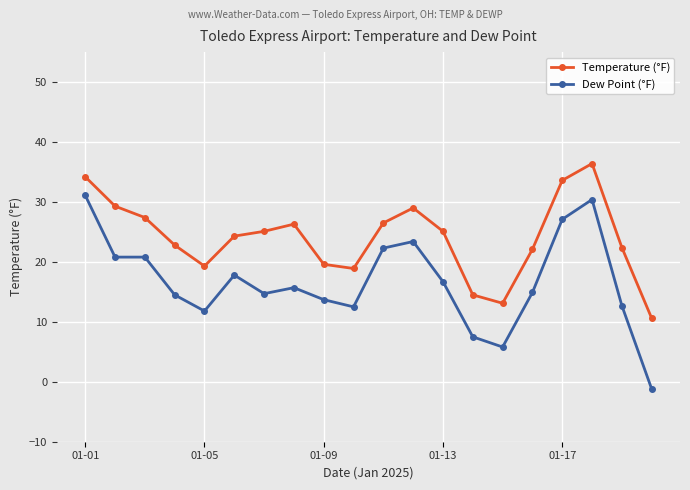

True or false: Temperature (°F) has more than 2 points higher than both neighbors.

True